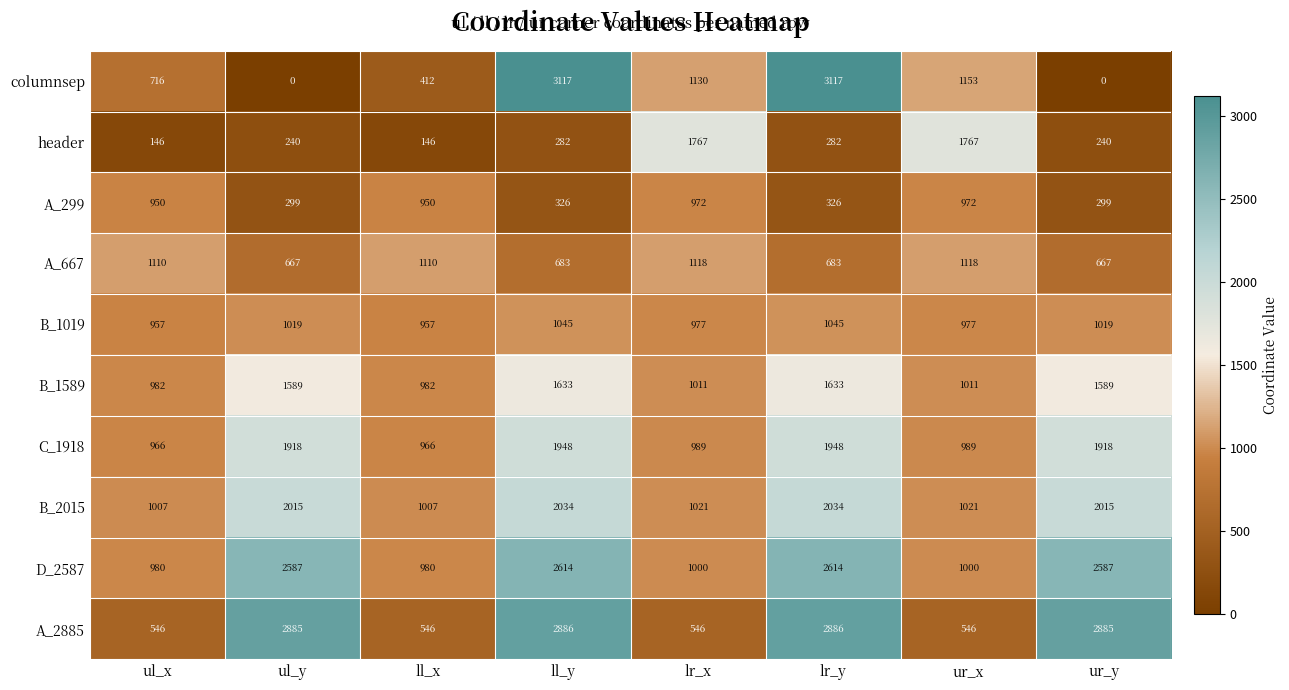

At how many categories does at least one series exceed 1539?

6